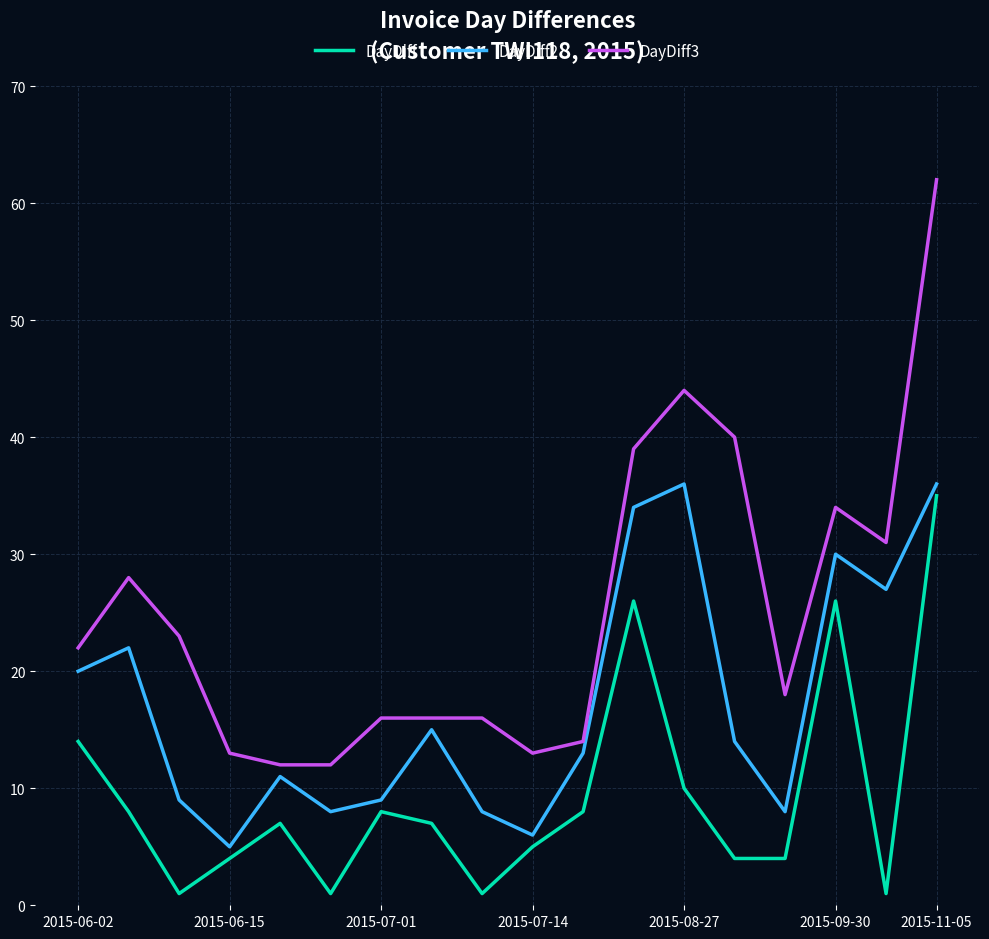

How many lines are shown in the chart?

3